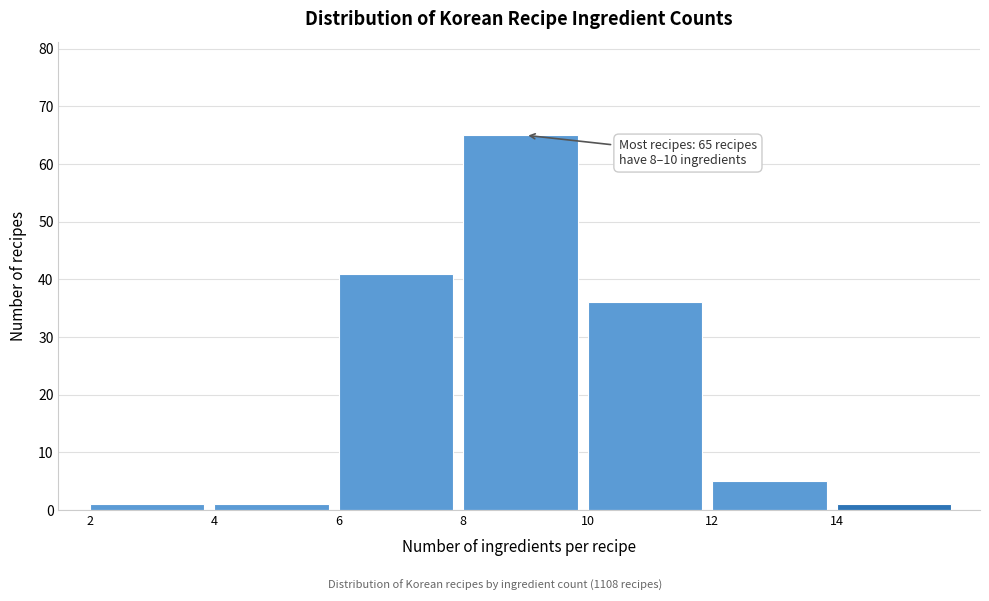

Over which range of the x-axis is the bar tallest?

8 to 10